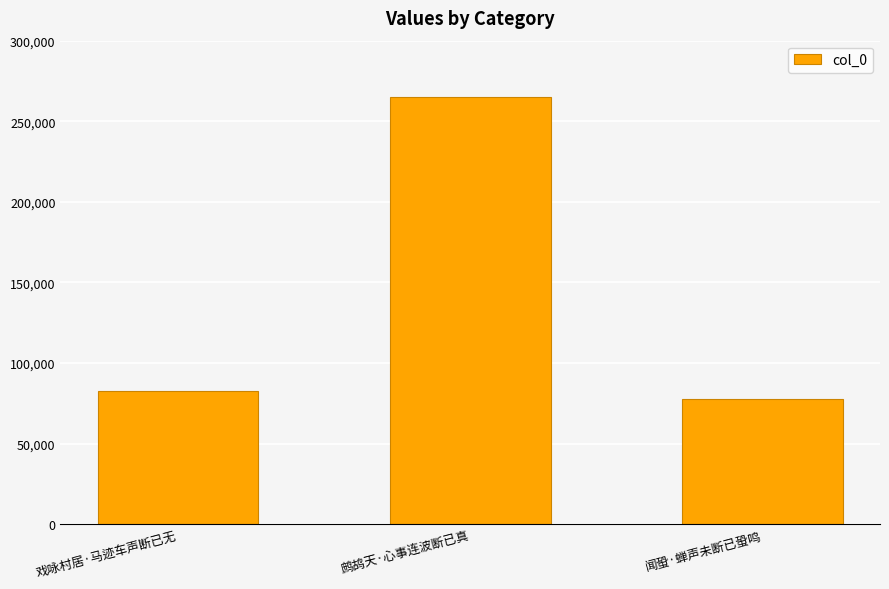

The chart shows a value of 117289 at 闻蛩·蝉声未断已蛩鸣. True or false?

False